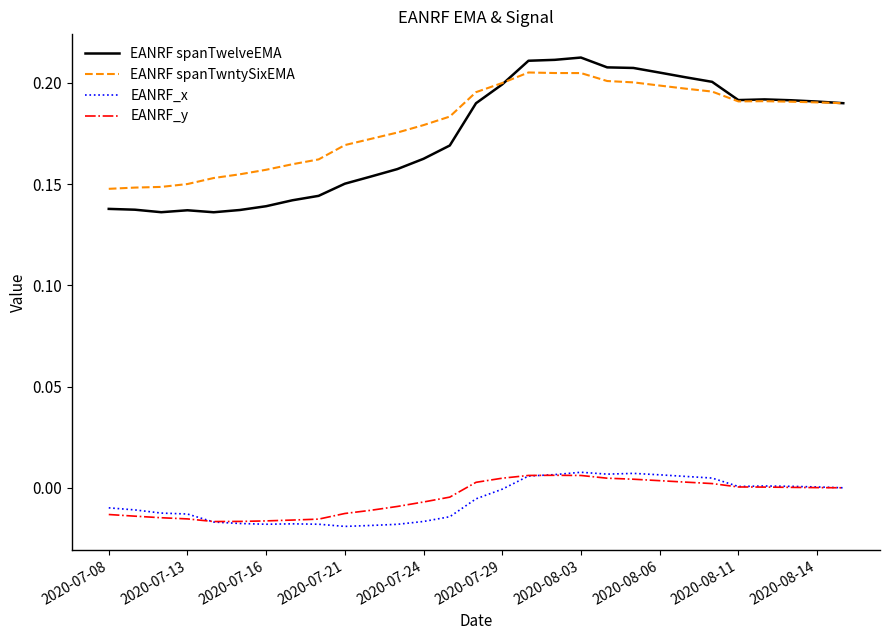

How many lines are shown in the chart?

4